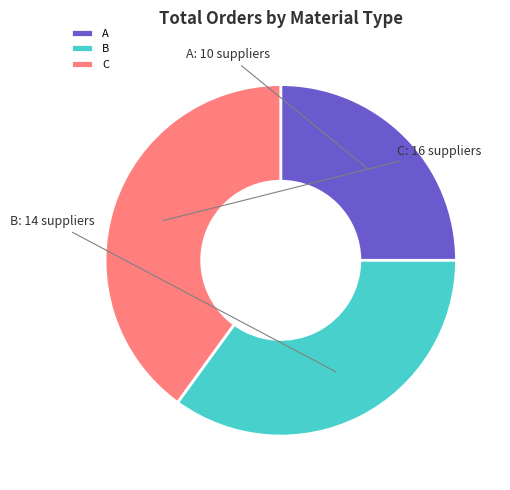

What is the ratio of the value at C to the value at A?

1.6